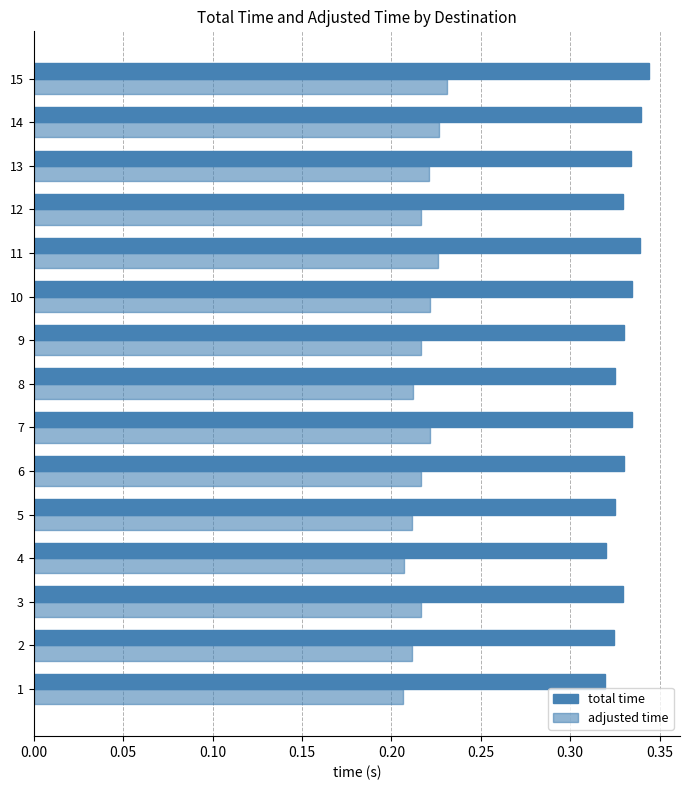

Count the adjusted time values in the range 0 to 1.

15